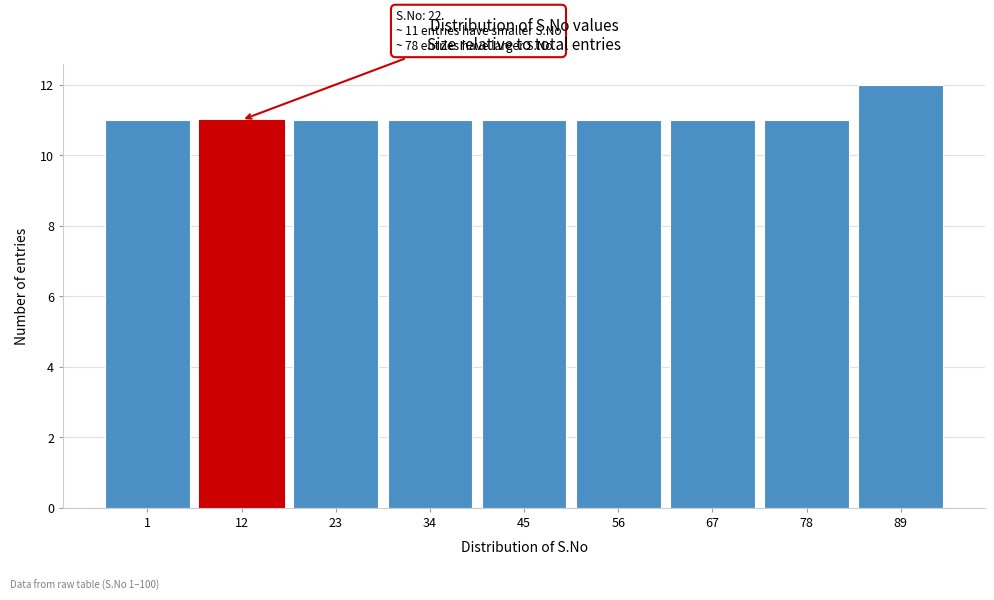

Reading left to right, list all the values displayed in this chart.

1=11	12=11	23=11	34=11	45=11	56=11	67=11	78=11	89=12